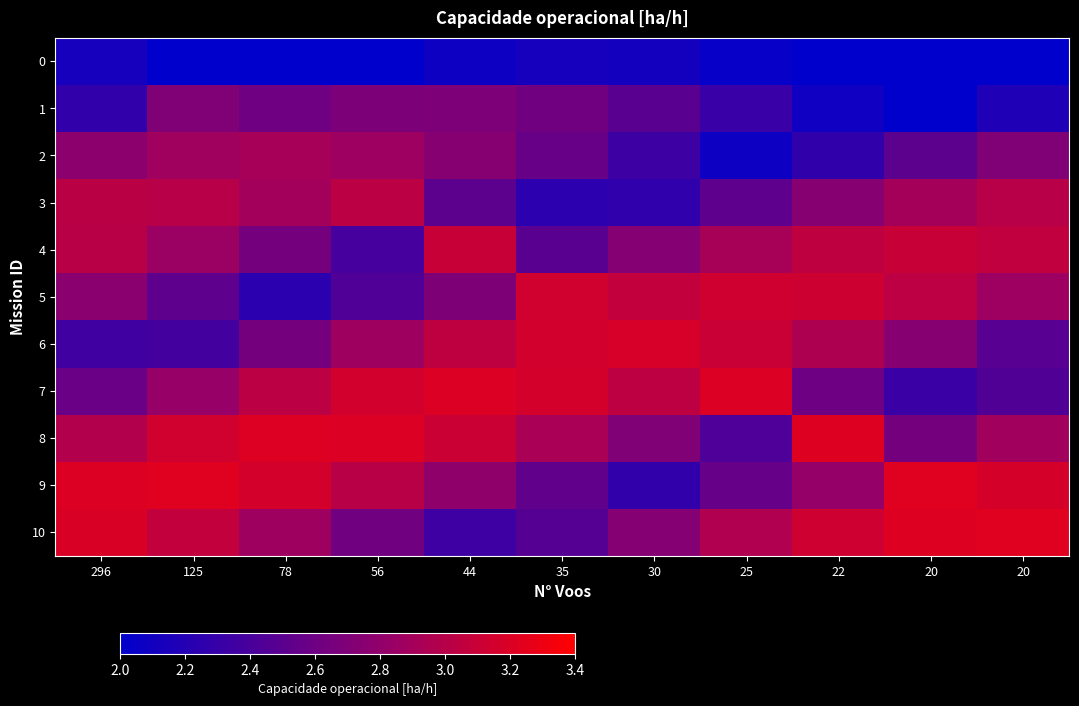

Count the number of data series in this chart.

11